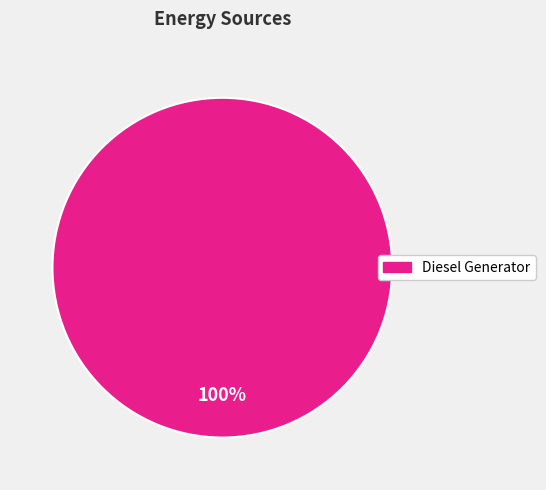

How many segments does this pie chart have?

1